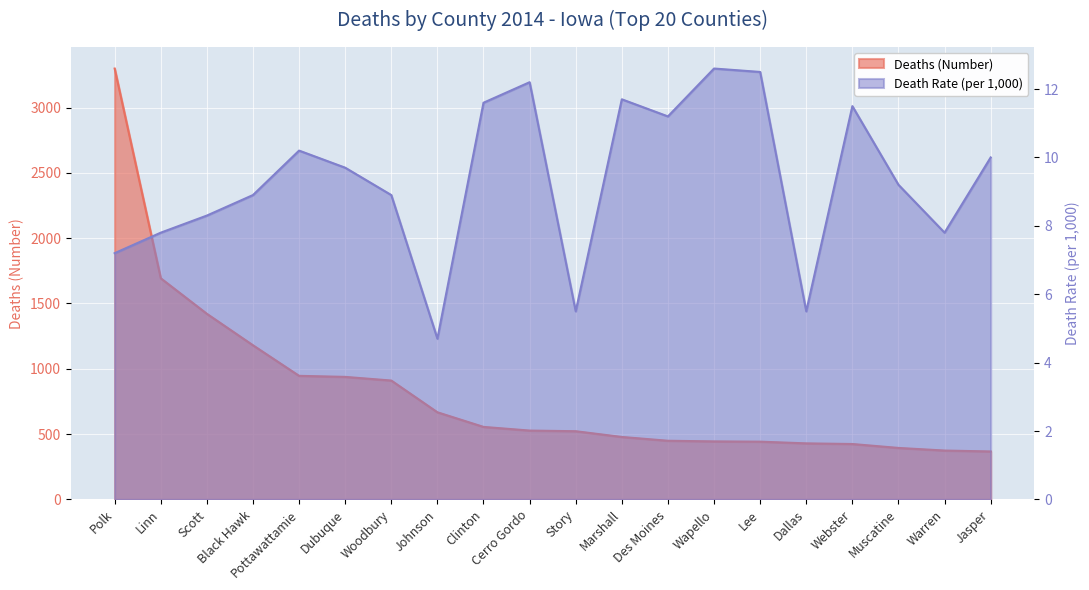

List the series in order of their overall mean, highest first.

Deaths (Number), Death Rate (per 1,000)